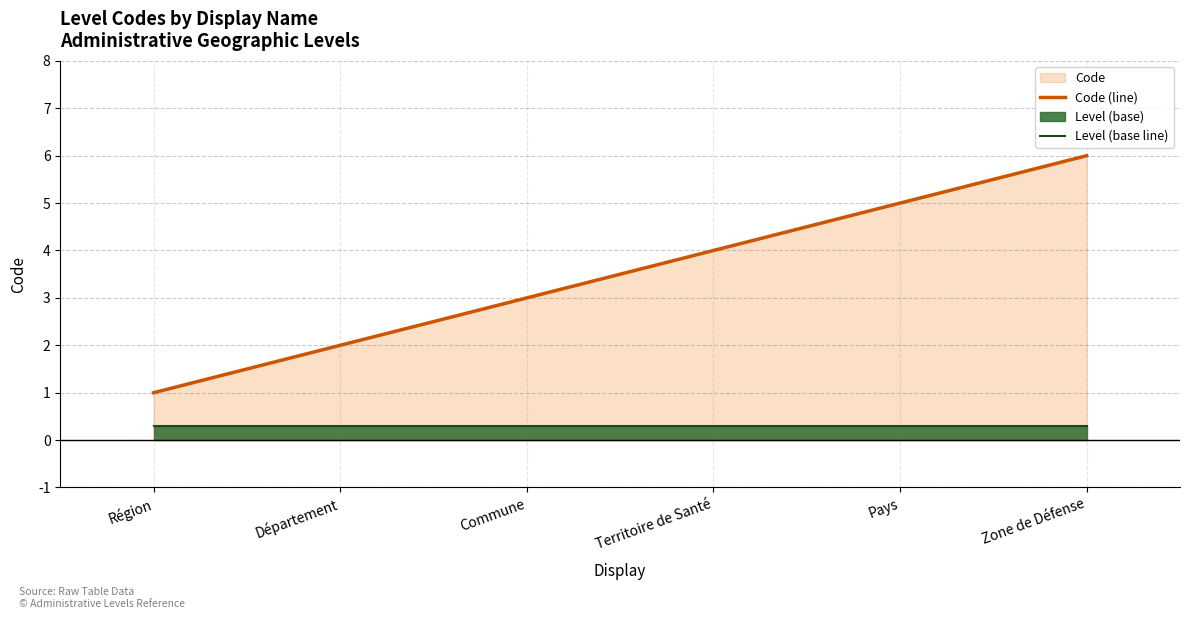

The Level (base line) series shows 0.3 at Pays. True or false?

True